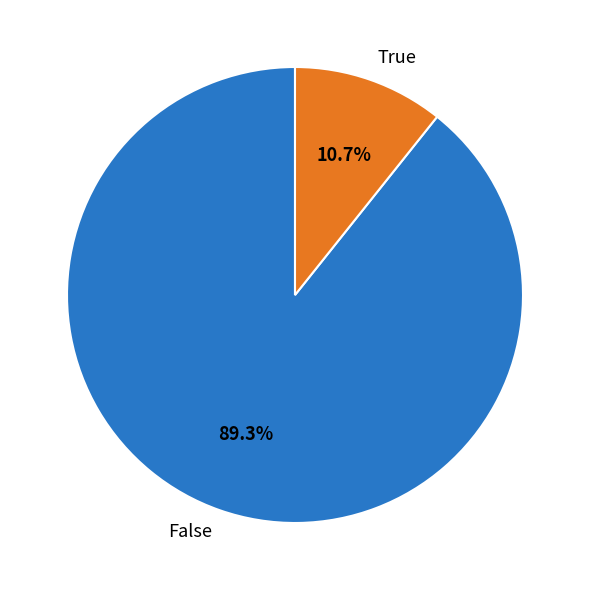

What is the smallest slice in the pie chart?

True